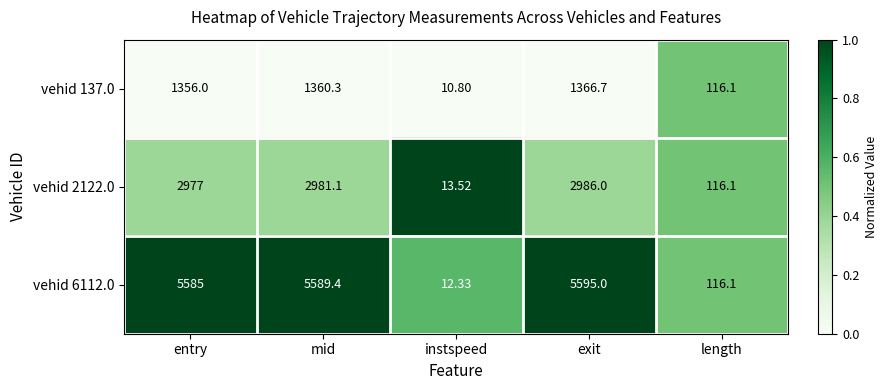

At which category is the sum across all series the highest?

exit